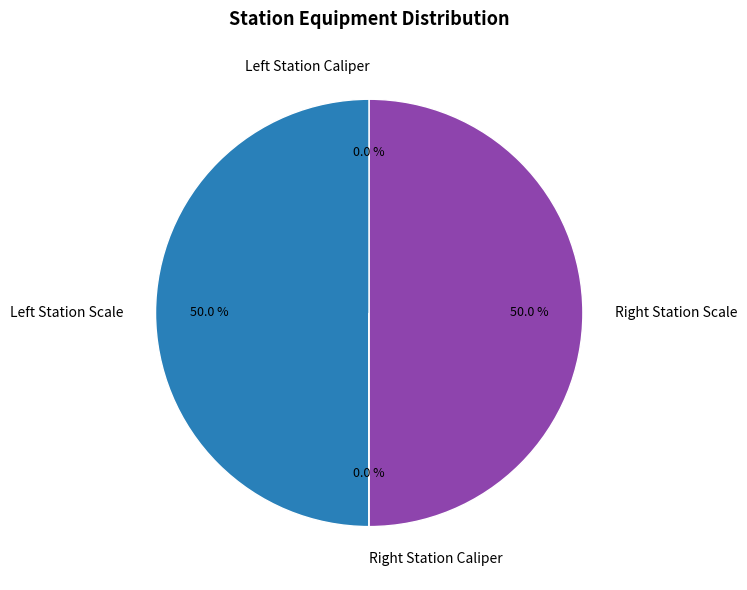

What is the largest slice in the pie chart?

Left Station Scale